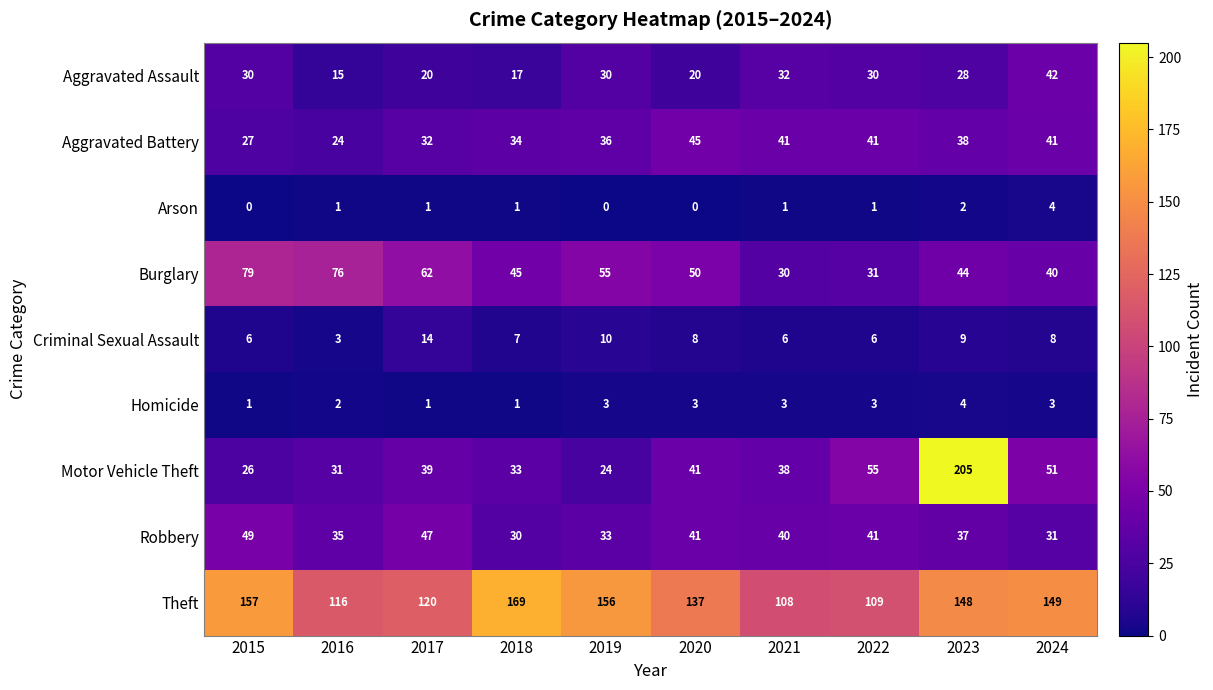

Which series has the largest total across all categories?

Theft